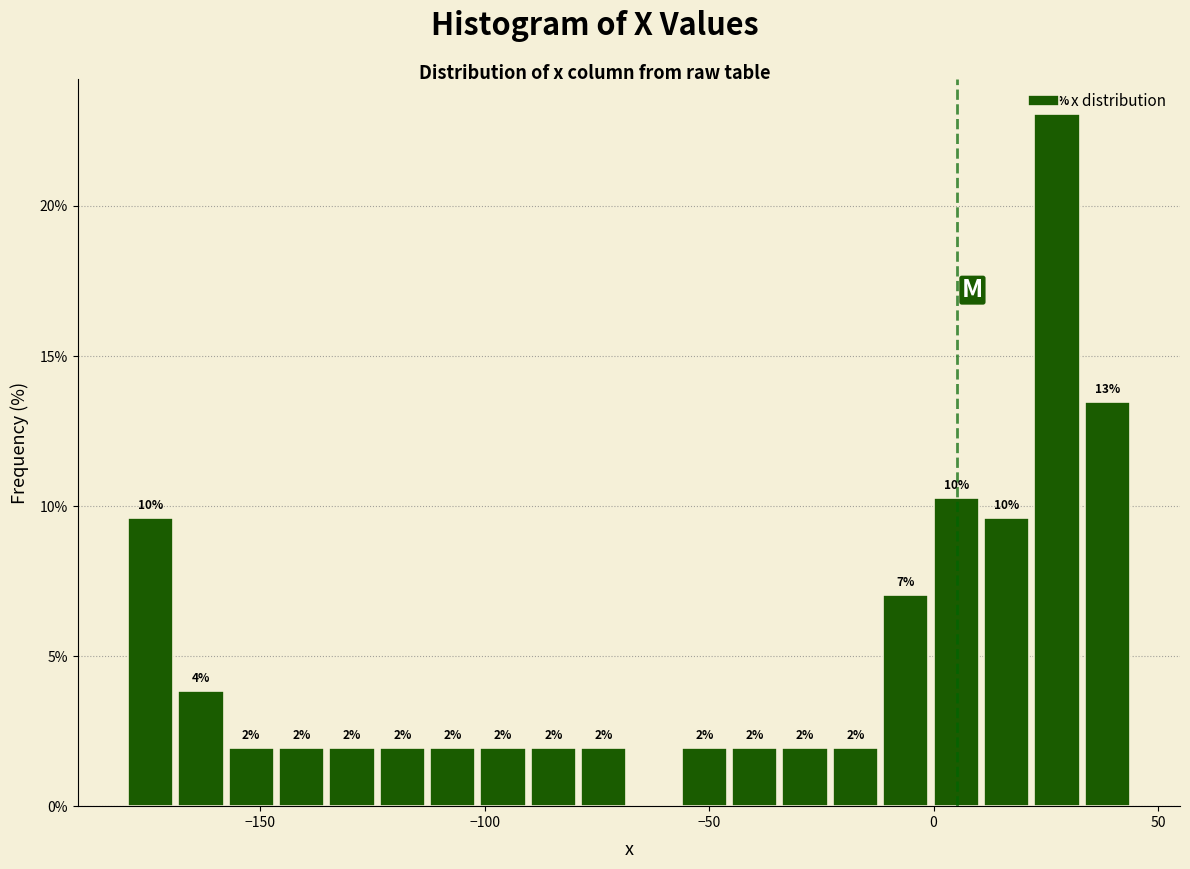

Around what value on the x-axis is the tallest bar? Give the approximate position of its centre, as read against the axis.

25